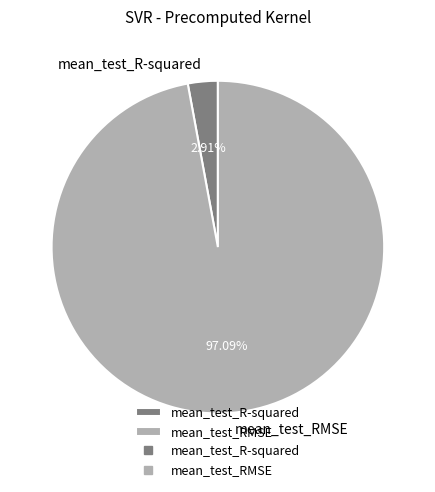

To the nearest percent, what is the combined percentage of mean_test_RMSE and mean_test_R-squared?

100%